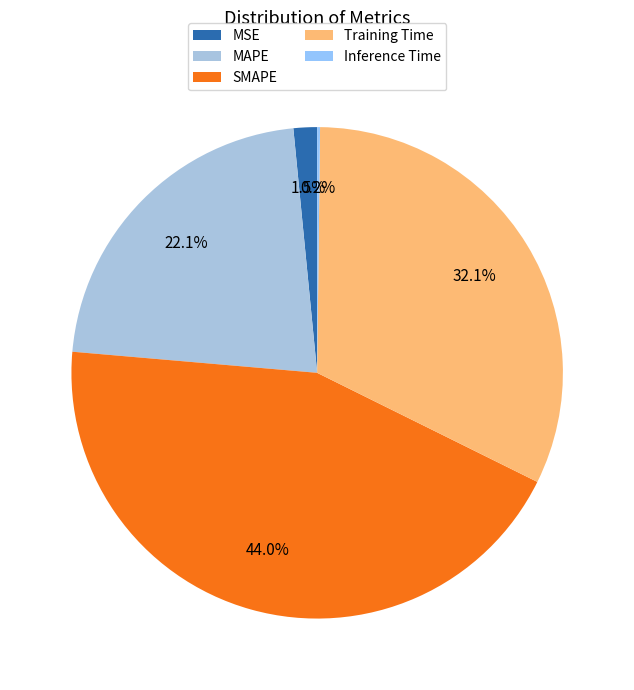

How many segments does this pie chart have?

5